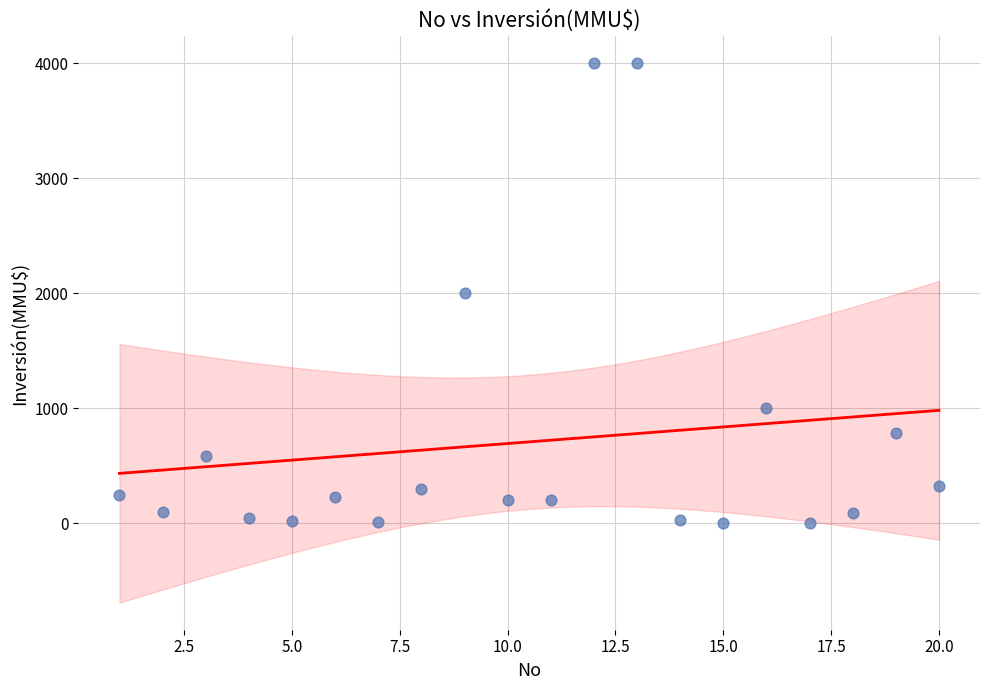

What is the range of Y values (max minus min)?

4000